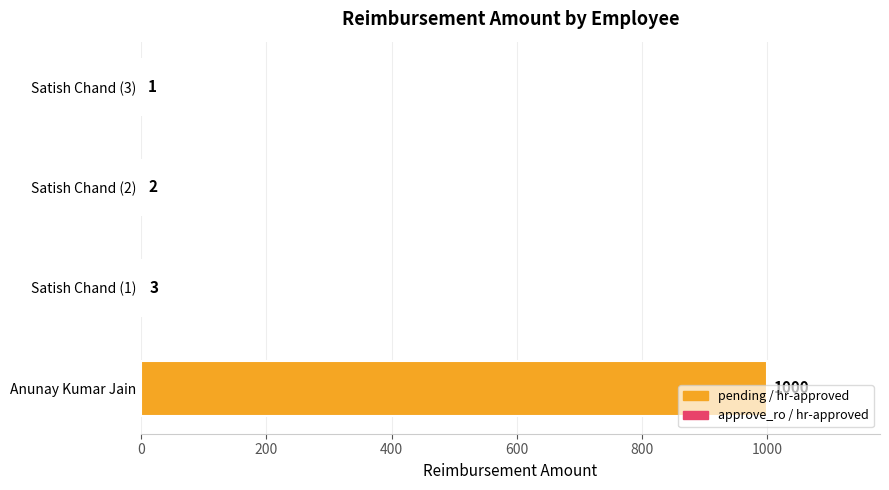

True or false: the data shows 1 at Satish Chand (3).

True